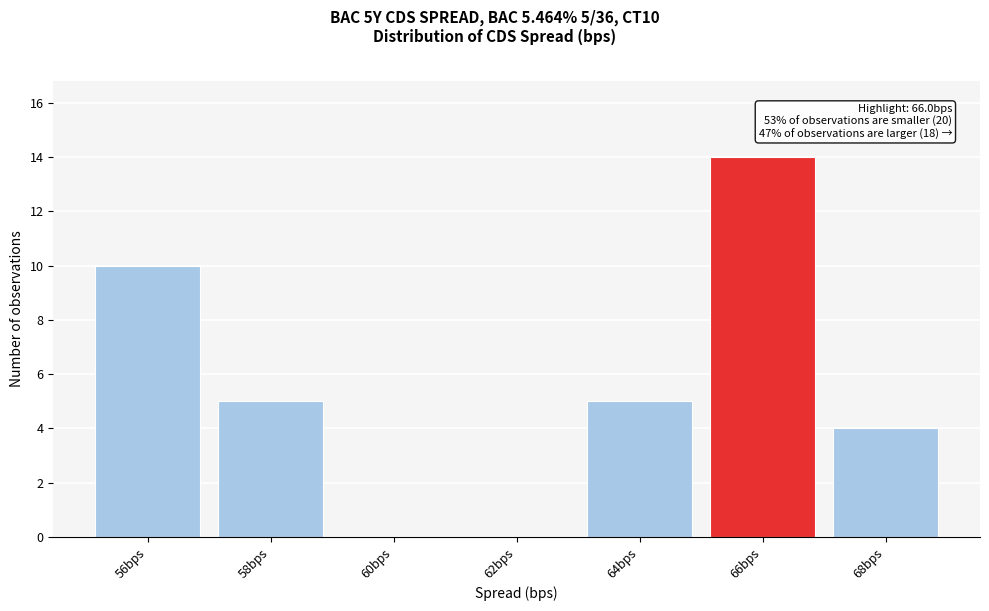

Reading left to right, extract all data points from this chart.

56bps=10	58bps=5	60bps=0	62bps=0	64bps=5	66bps=14	68bps=4